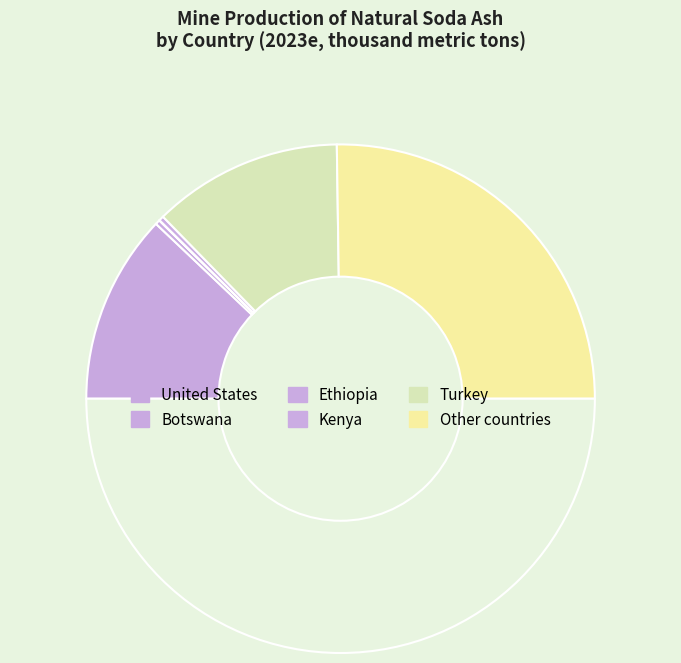

How many slices are in this pie chart?

6